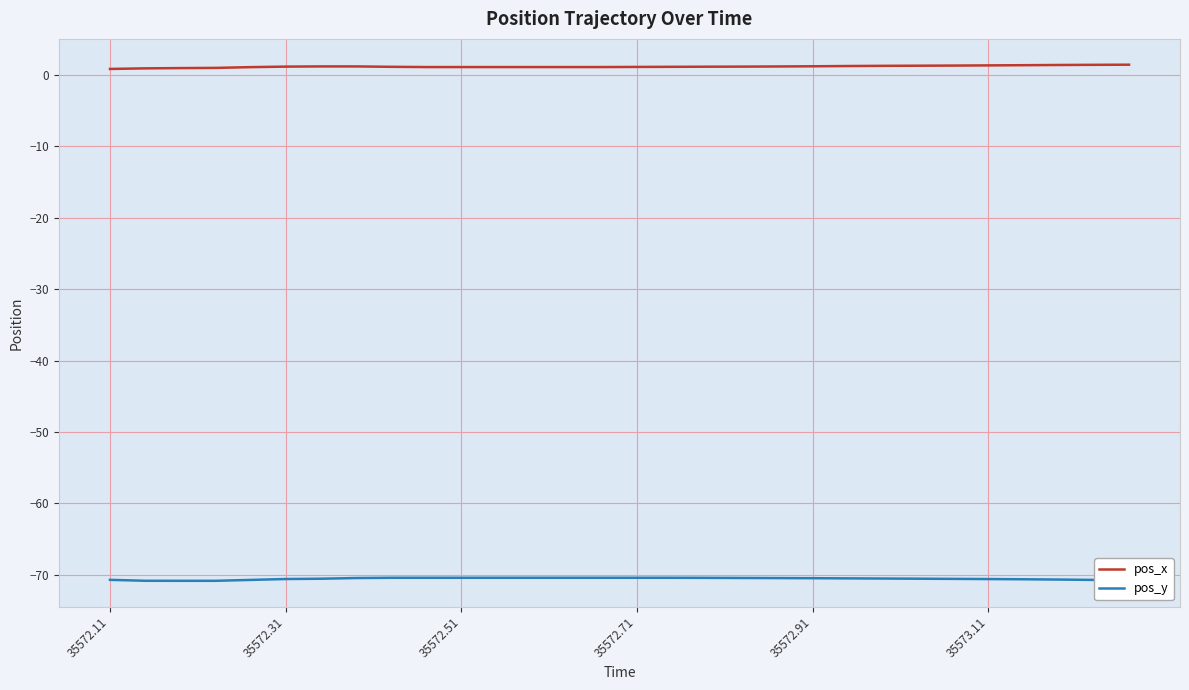

What is the highest value of the pos_y series?

-70.4